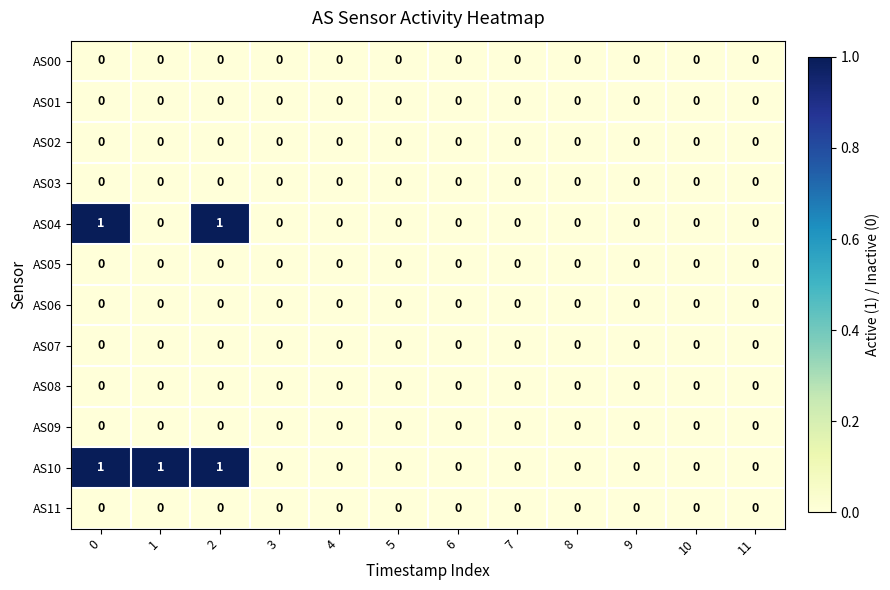

How many series are shown in this chart?

12